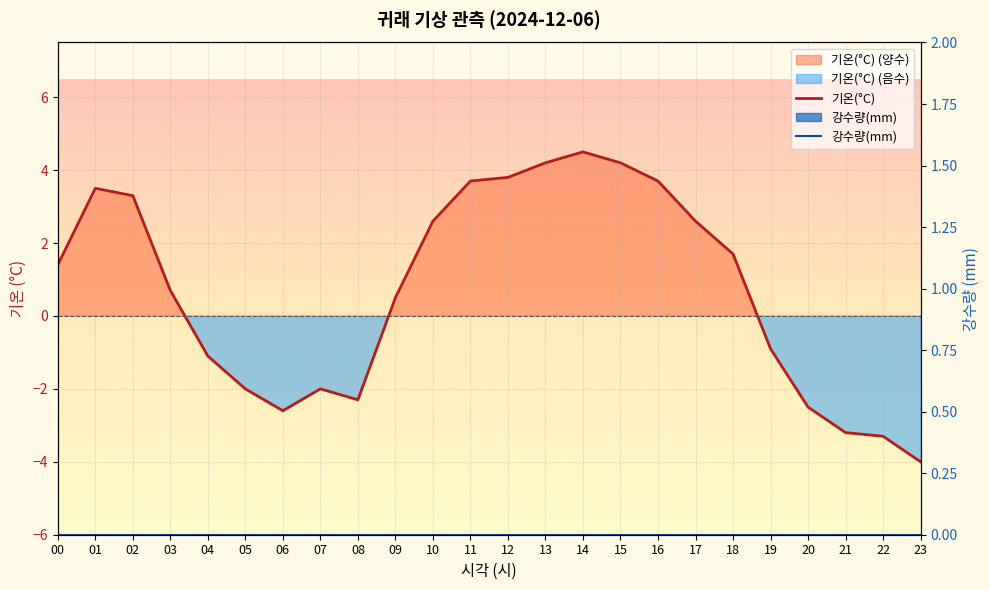

At which category does 기온(°C) reach its first local valley?

06